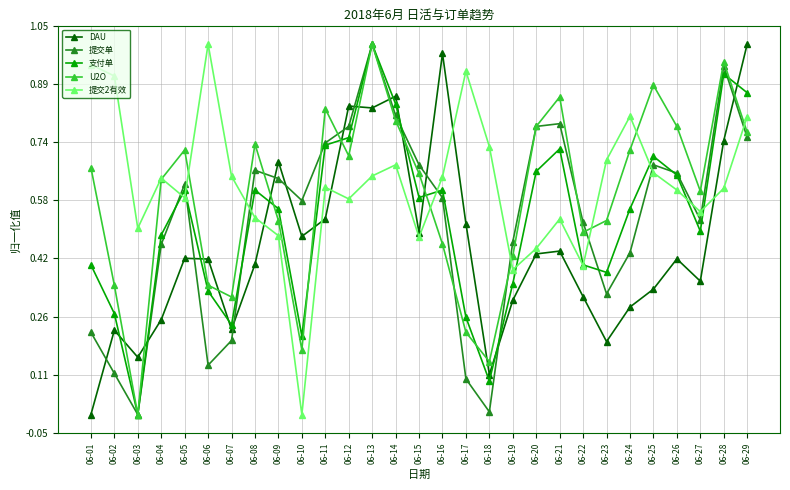

What is the sum of the 提交2有效 values at 06-09 and 06-12?

1.1